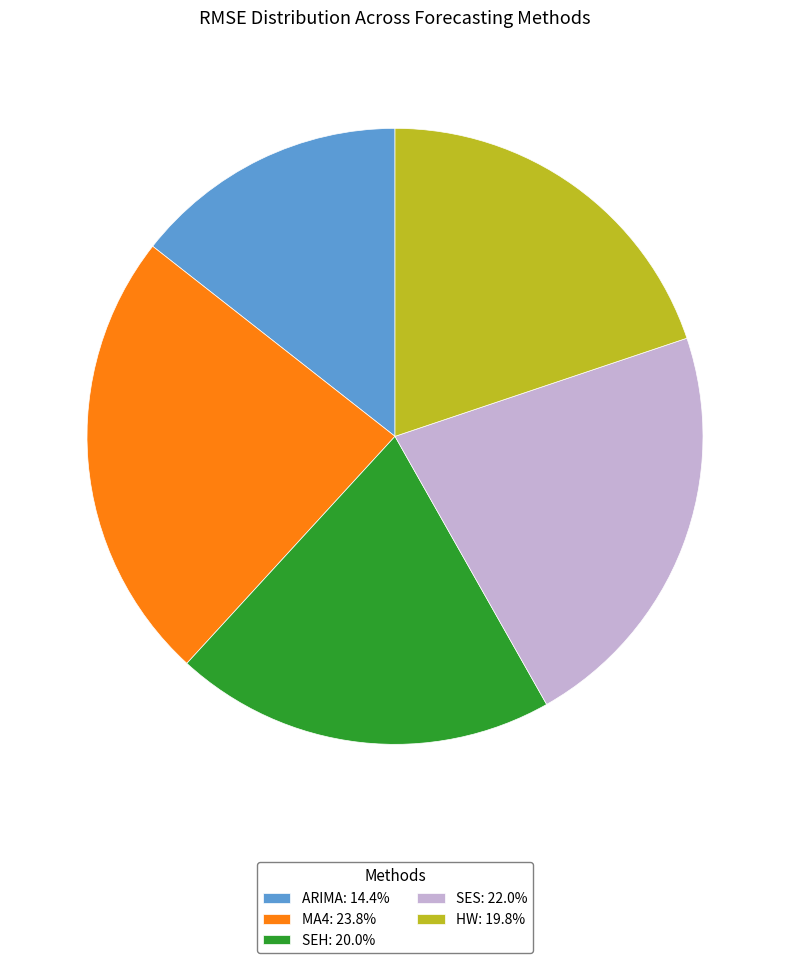

Approximately how many times larger is the value at MA4: 23.8% compared to SES: 22.0%?

1.1